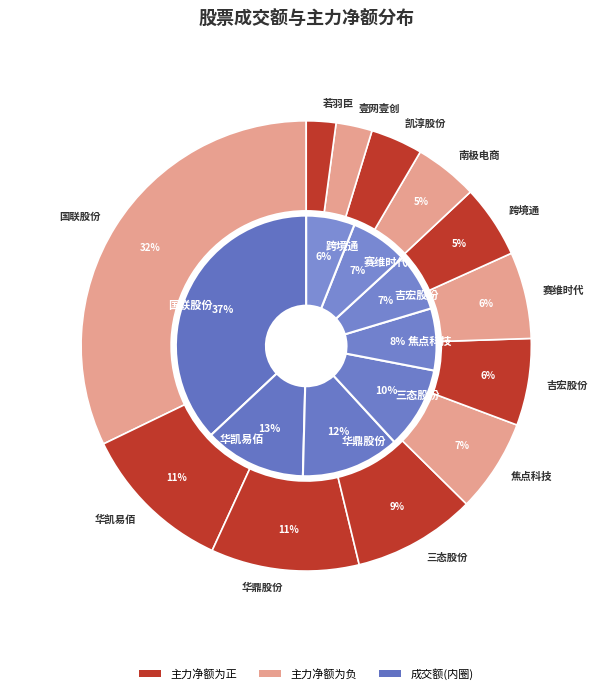

Which series has the largest range (max minus min)?

成交额